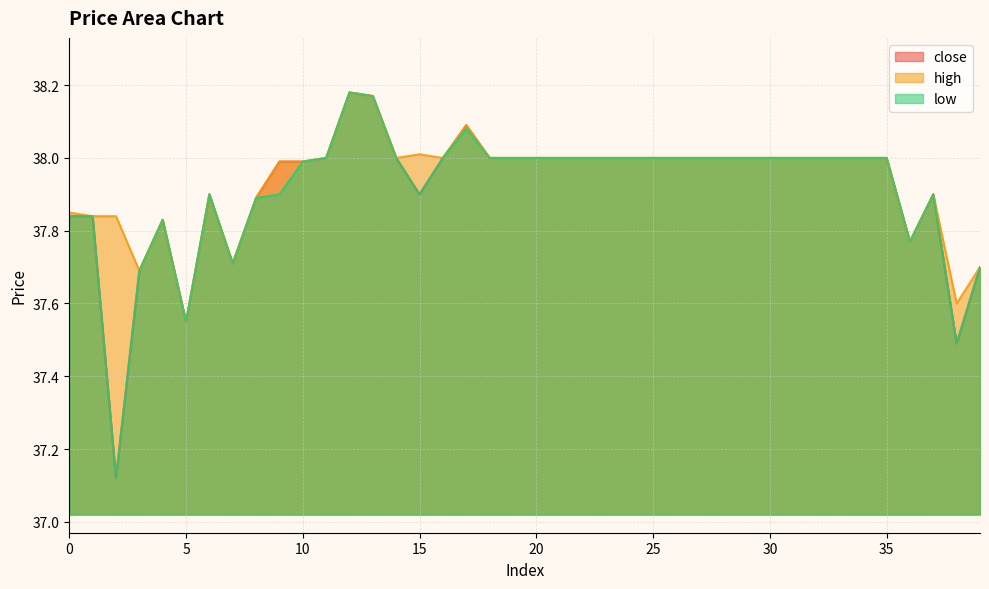

Which series has the widest spread of values?

close